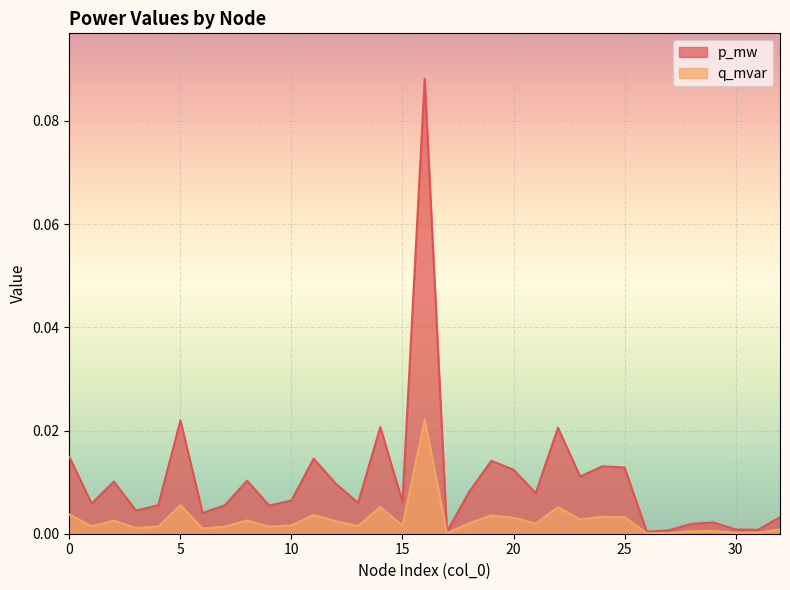

At which label does q_mvar reach its minimum?

17